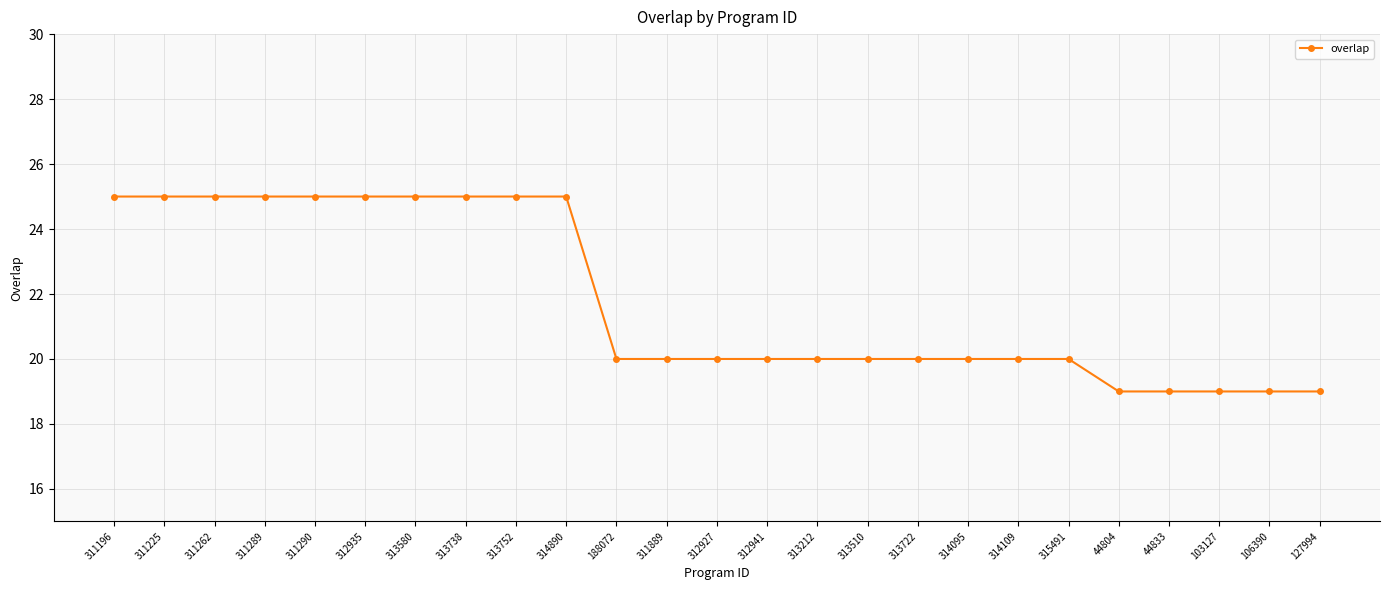

What is the difference between the maximum and second lowest values?

6